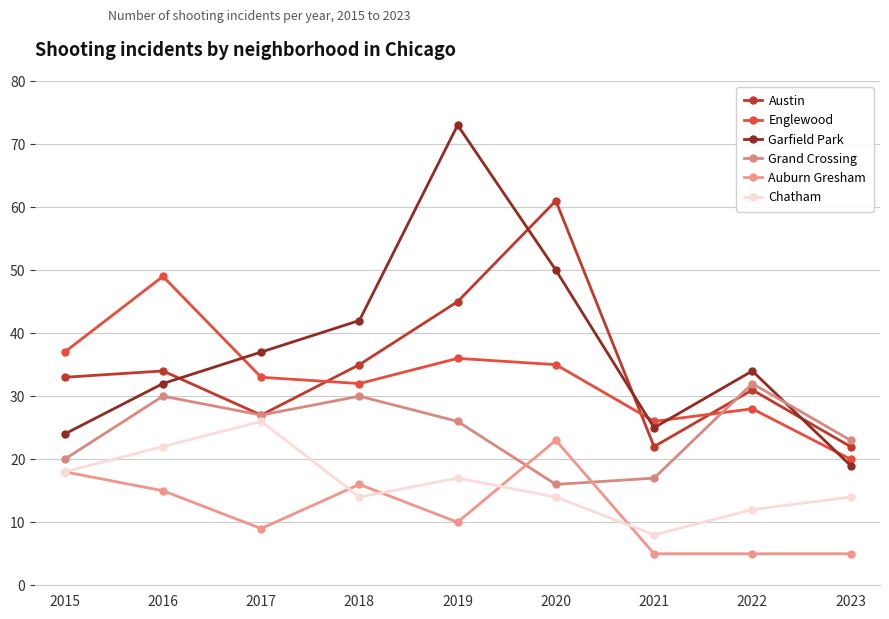

Does the chart have visible grid lines?

Yes